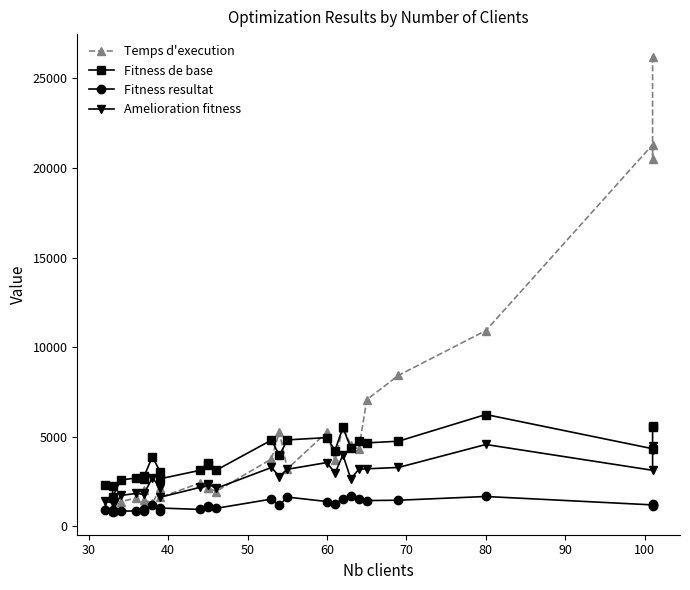

What is the sum of all Fitness de base values?

108448.6